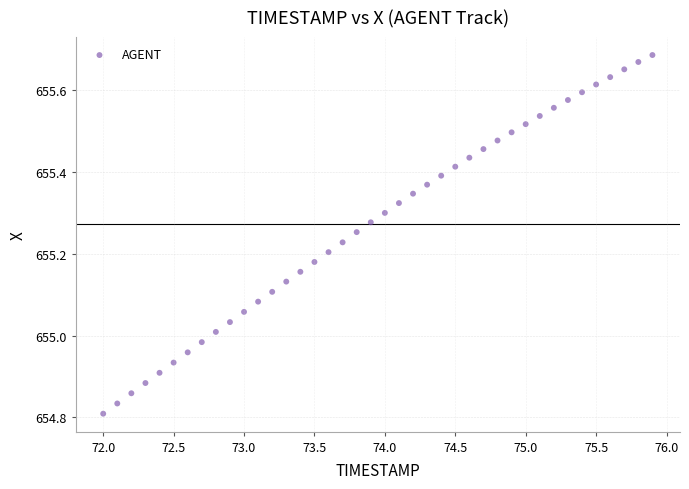

What is the range of X values (max minus min)?

3.9